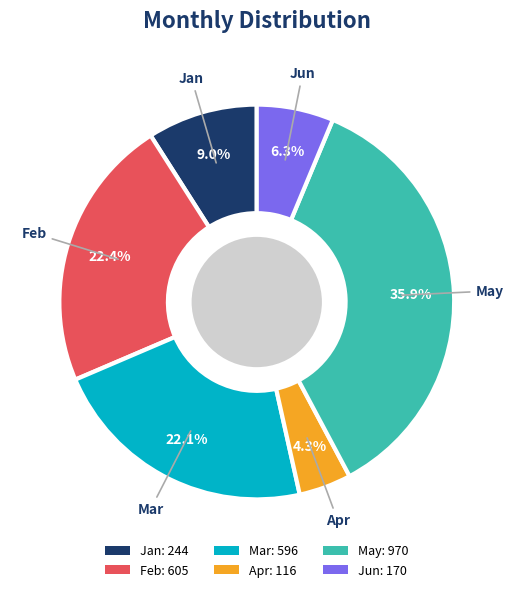

Approximately how many times larger is the value at Jan compared to Mar?

0.4